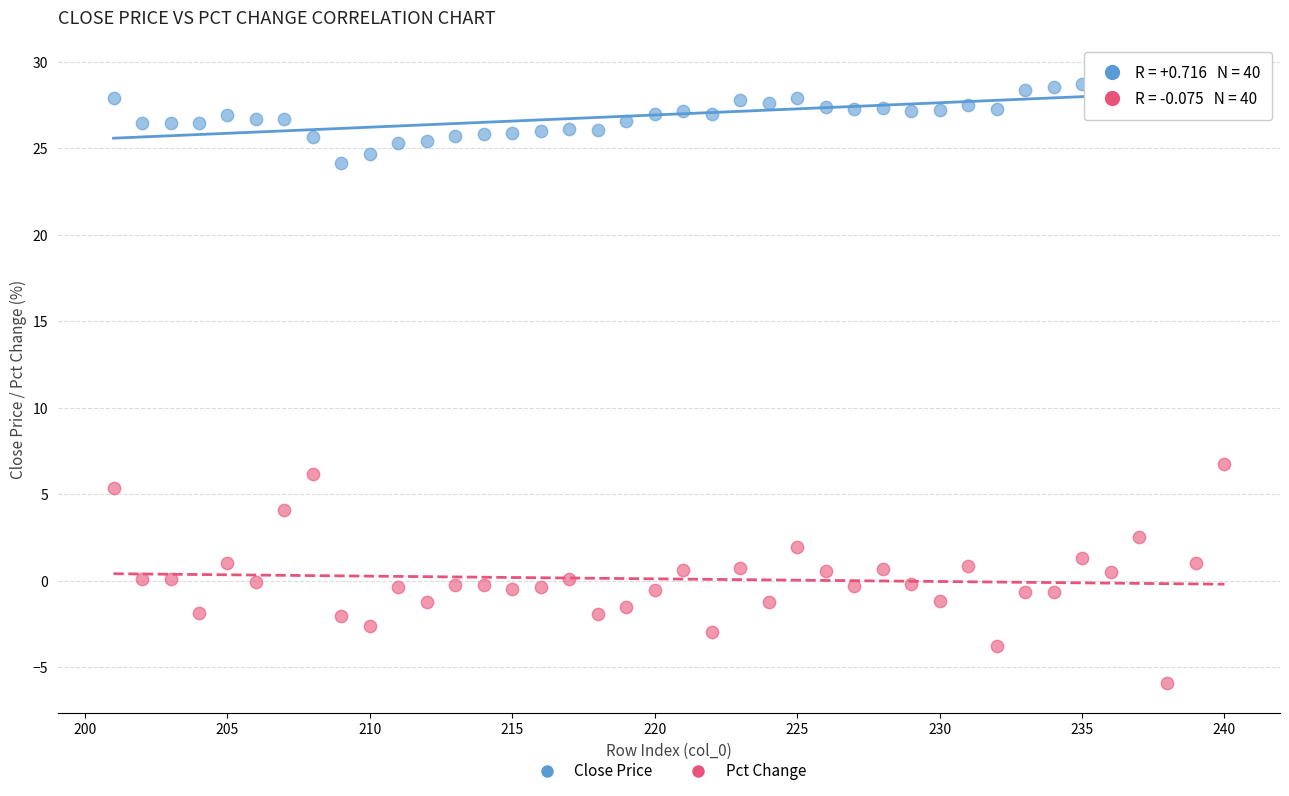

Which series contains the highest Y value?

Close Price